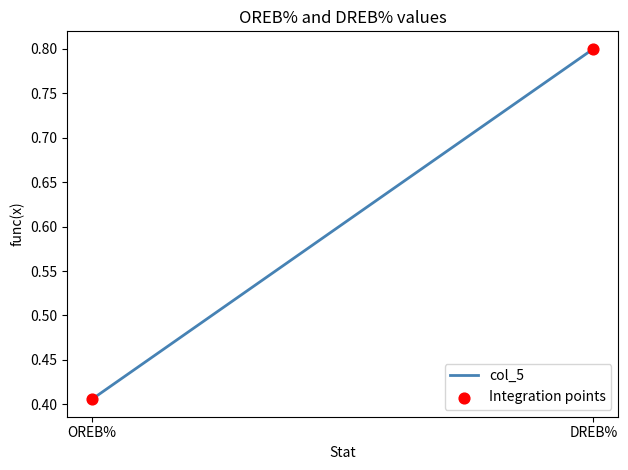

What is the average Y value?

0.6